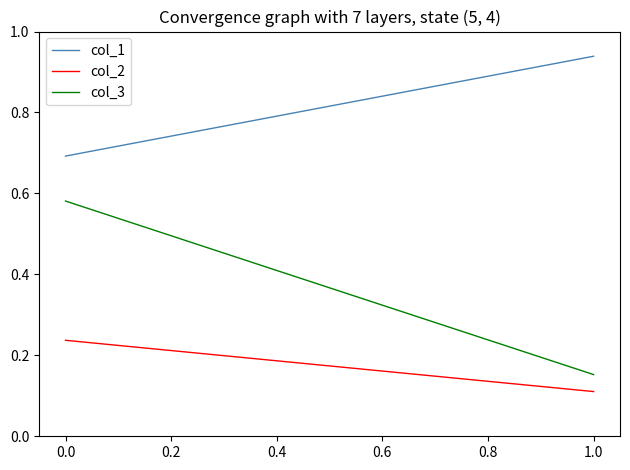

What is the greatest value displayed?

0.9